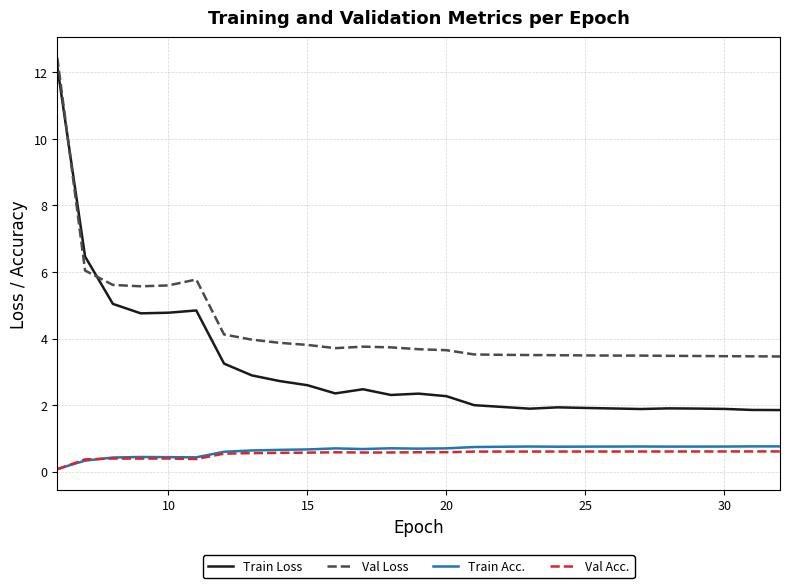

Which series has the widest spread of values?

Train Loss